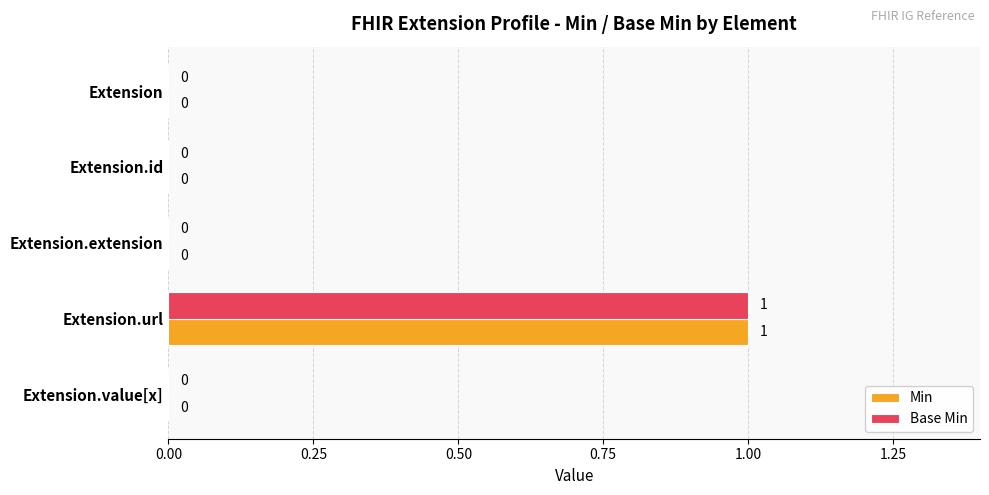

How many data points does each series have?

5